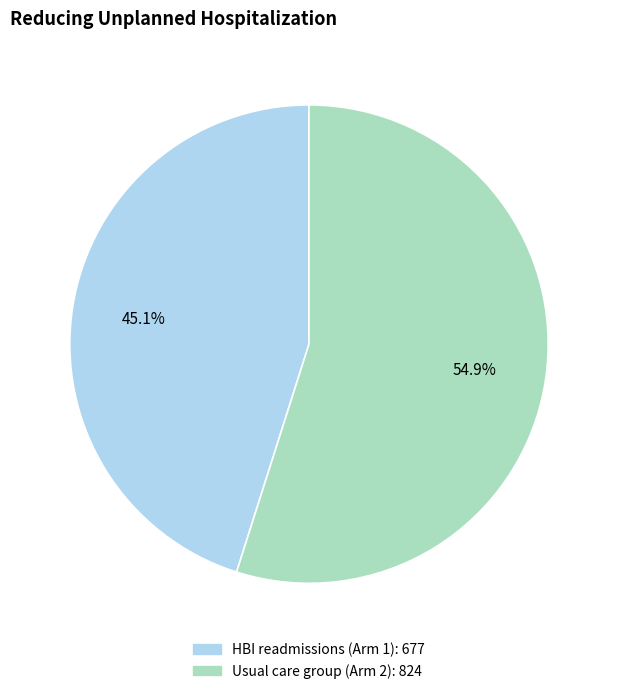

What is the total percentage of HBI readmissions (Arm 1) and Usual care group (Arm 2)?

100.0%